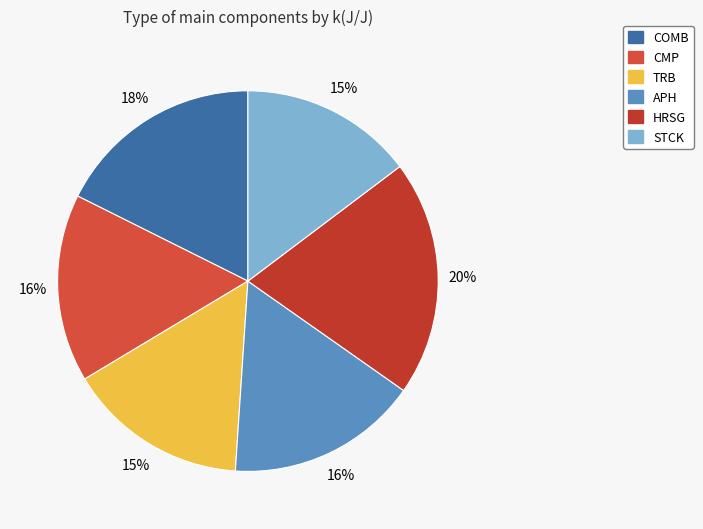

To the nearest percent, what is the difference between the COMB and HRSG slice percentages?

2%